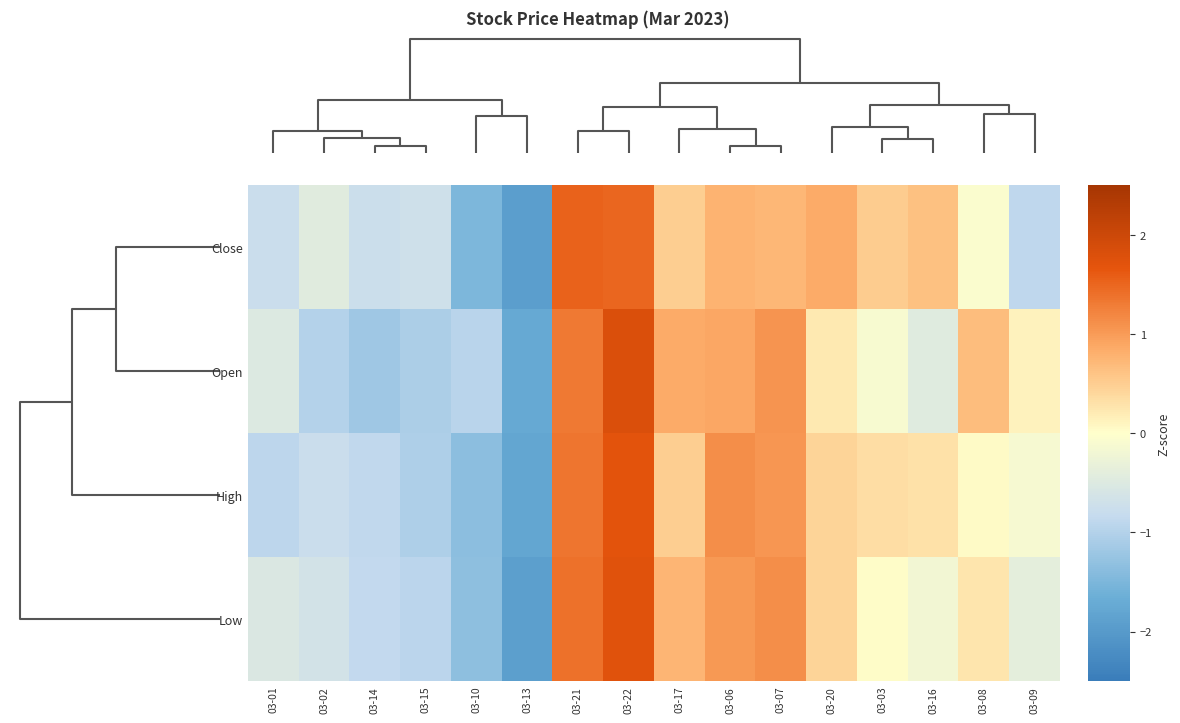

Reading left to right, extract all data points from this chart.

Close: 03-01=-0.8	03-02=-0.4	03-14=-0.8	03-15=-0.7	03-10=-1.5	03-13=-1.9	03-21=1.5	03-22=1.5	03-17=0.5	03-06=0.8	03-07=0.7	03-20=0.8	03-03=0.5	03-16=0.6	03-08=-0.1	03-09=-0.9
Open: 03-01=-0.5	03-02=-1.0	03-14=-1.2	03-15=-1.1	03-10=-1.0	03-13=-1.7	03-21=1.3	03-22=1.8	03-17=0.8	03-06=0.9	03-07=1.1	03-20=0.2	03-03=-0.1	03-16=-0.5	03-08=0.7	03-09=0.1
High: 03-01=-0.9	03-02=-0.8	03-14=-0.9	03-15=-1.0	03-10=-1.4	03-13=-1.8	03-21=1.4	03-22=1.7	03-17=0.5	03-06=1.1	03-07=1.0	03-20=0.4	03-03=0.3	03-16=0.3	03-08=0.1	03-09=-0.1
Low: 03-01=-0.5	03-02=-0.7	03-14=-0.9	03-15=-0.9	03-10=-1.3	03-13=-1.9	03-21=1.4	03-22=1.7	03-17=0.8	03-06=1.0	03-07=1.1	03-20=0.4	03-03=0.0	03-16=-0.2	03-08=0.3	03-09=-0.4